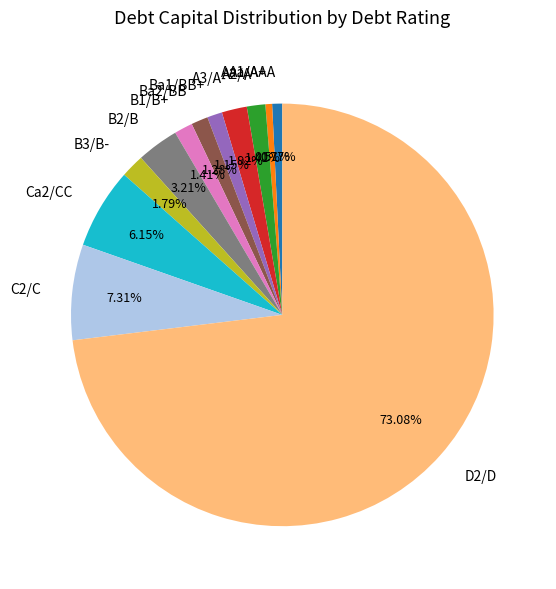

How much of the chart is everything except D2/D?

26.9%